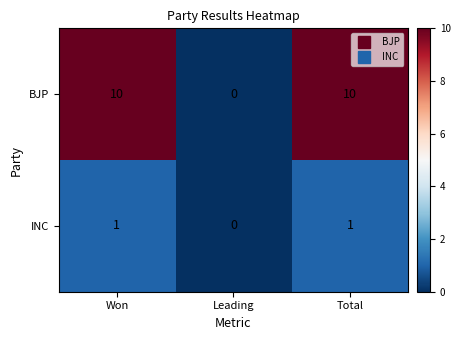

How many categories are shown in the chart?

3